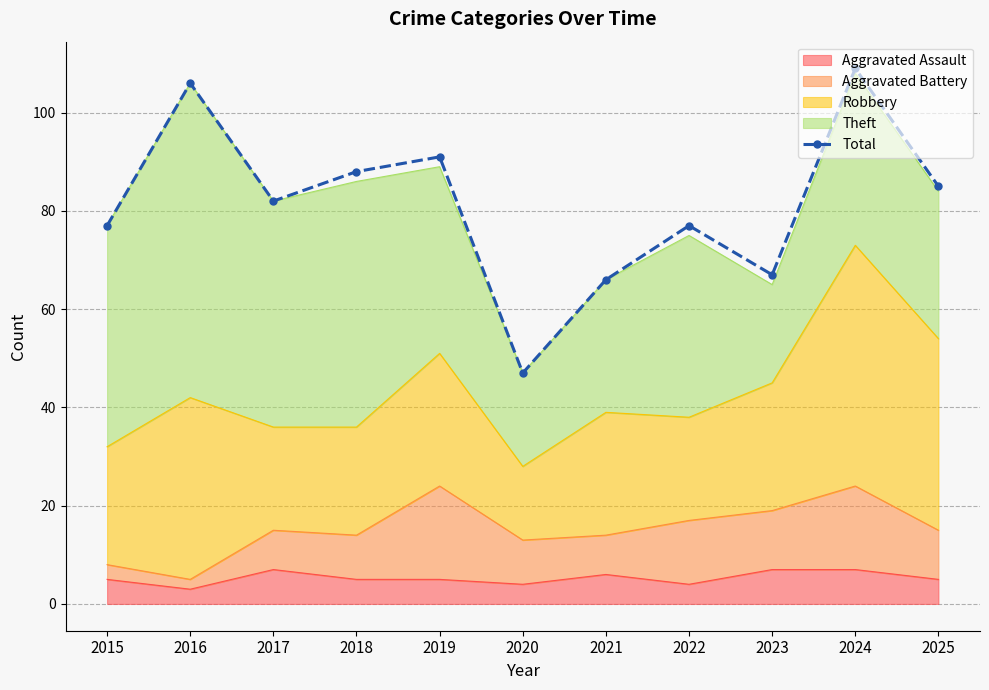

How many values exceed 82?

5